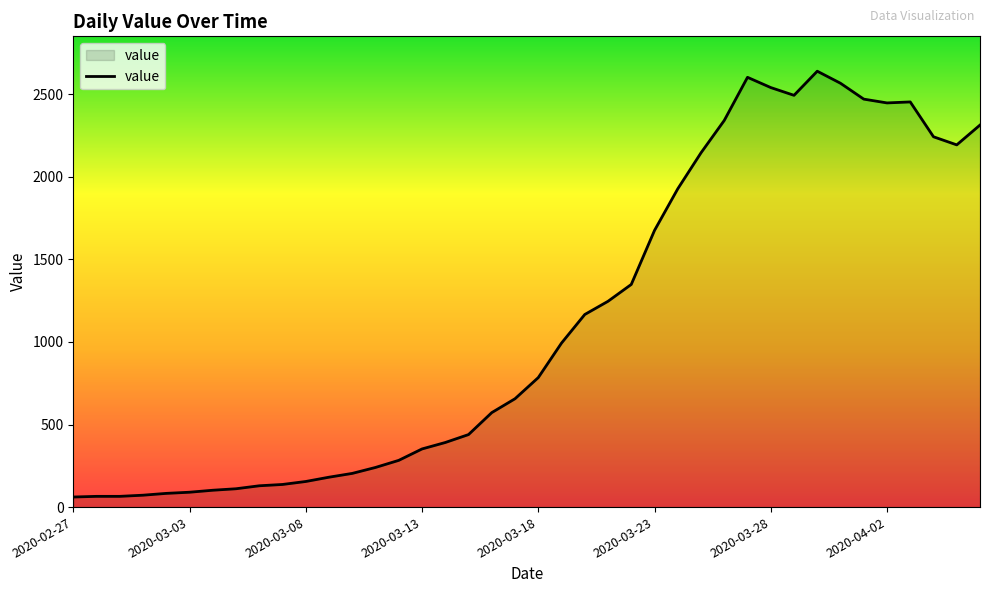

What is the maximum value shown in the chart?

2639